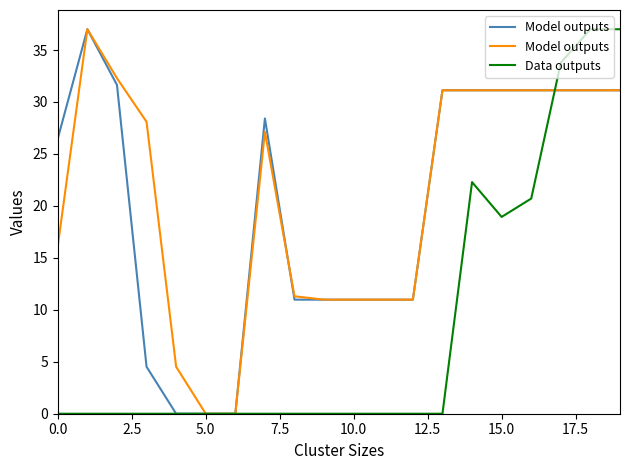

How many times do Data outputs and Model outputs cross each other?

1